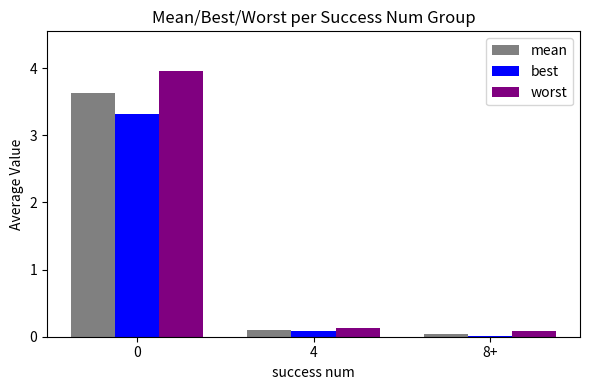

Is it true that worst equals 0.1 at 4?

True